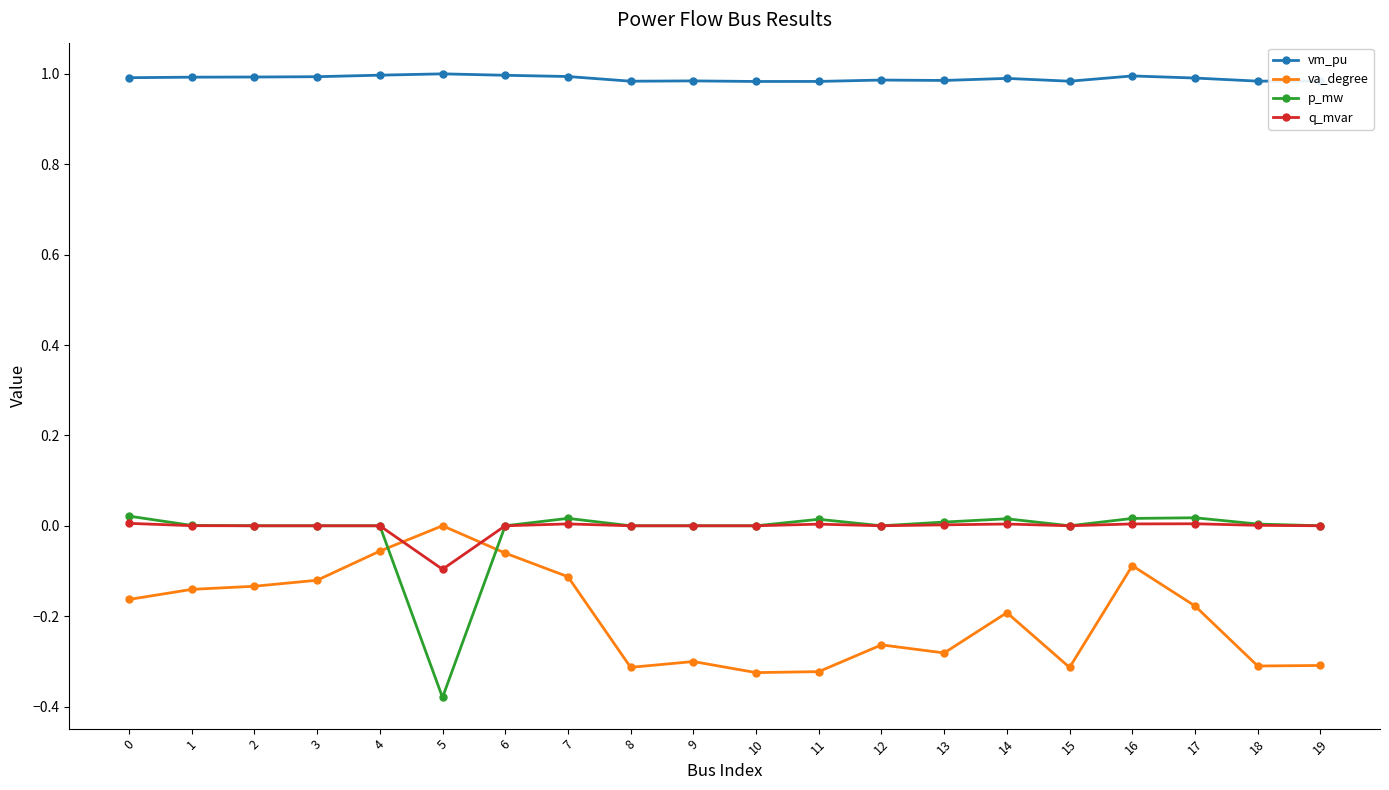

Which series ends up on top after the final intersection of va_degree and p_mw?

p_mw